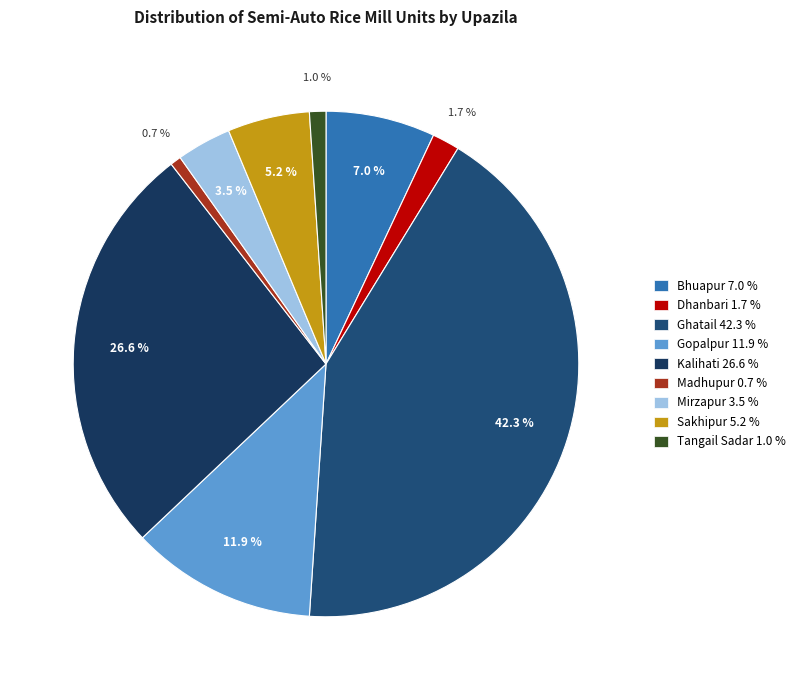

Does Tangail Sadar account for over 50% of the chart?

No